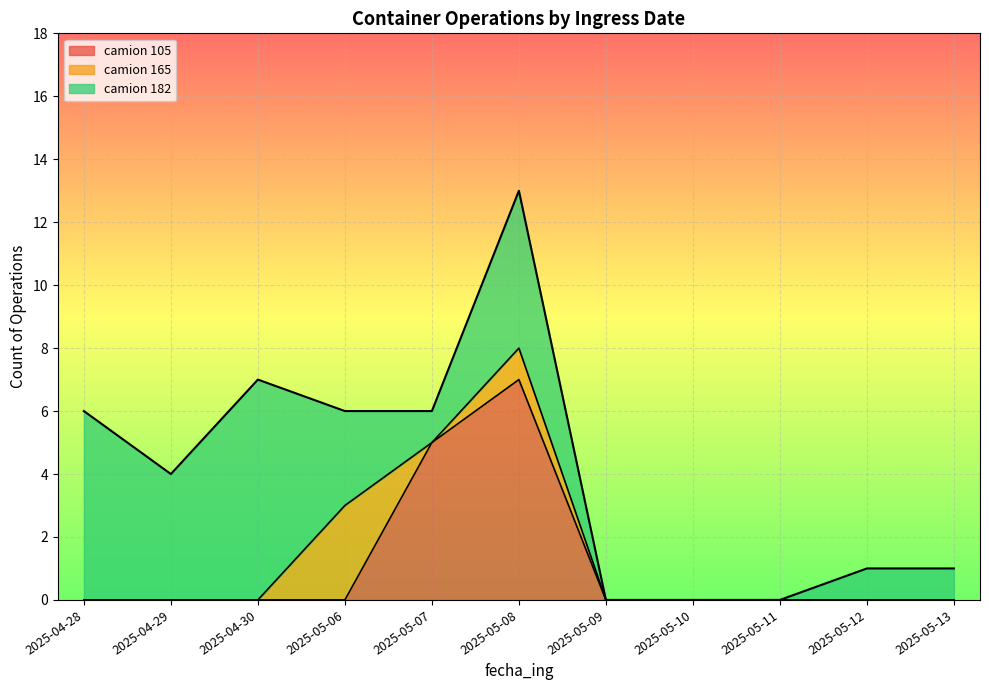

What is the maximum value for camion 105?

7